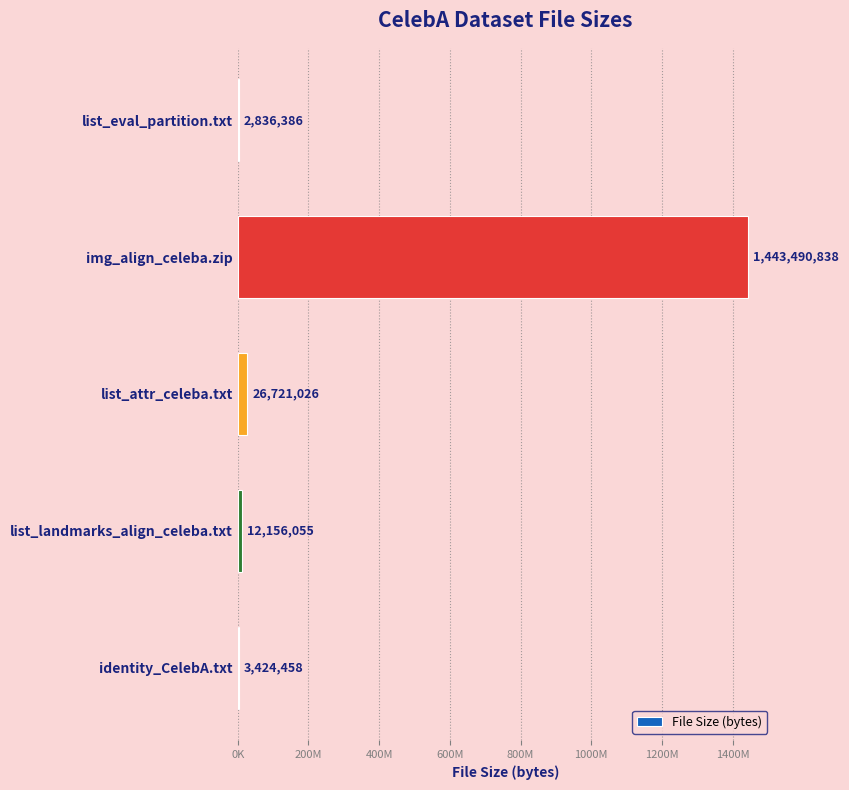

What is the greatest value displayed?

1443490838